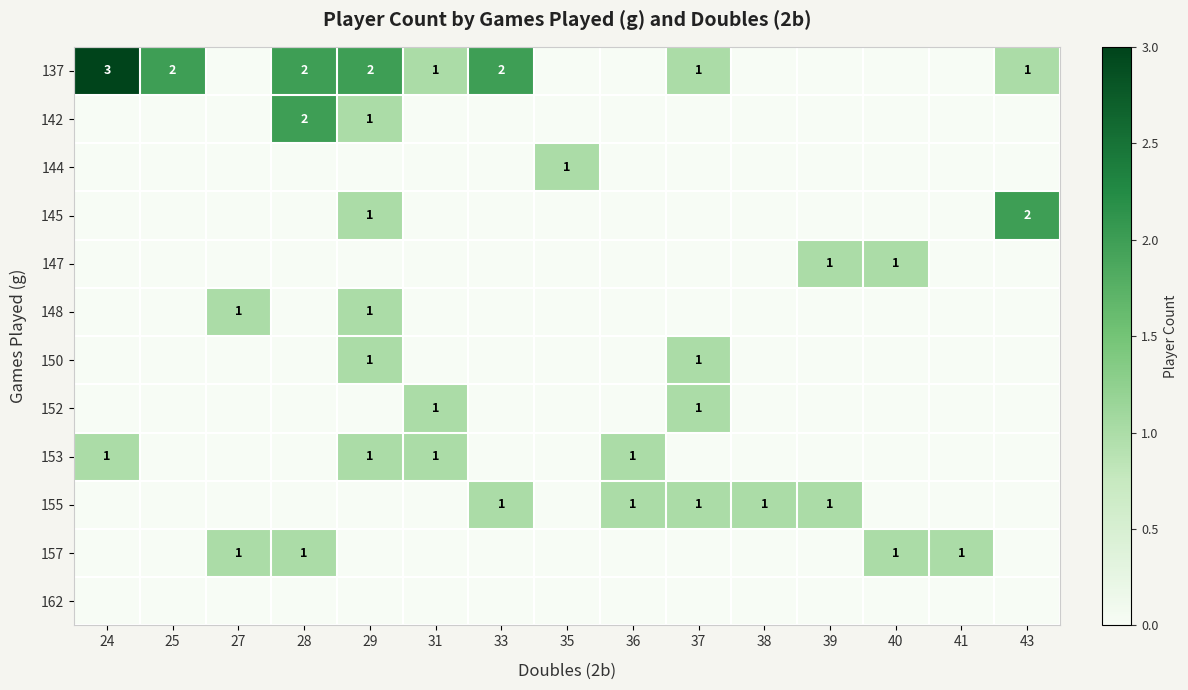

What is the total value across all series at 39?

2